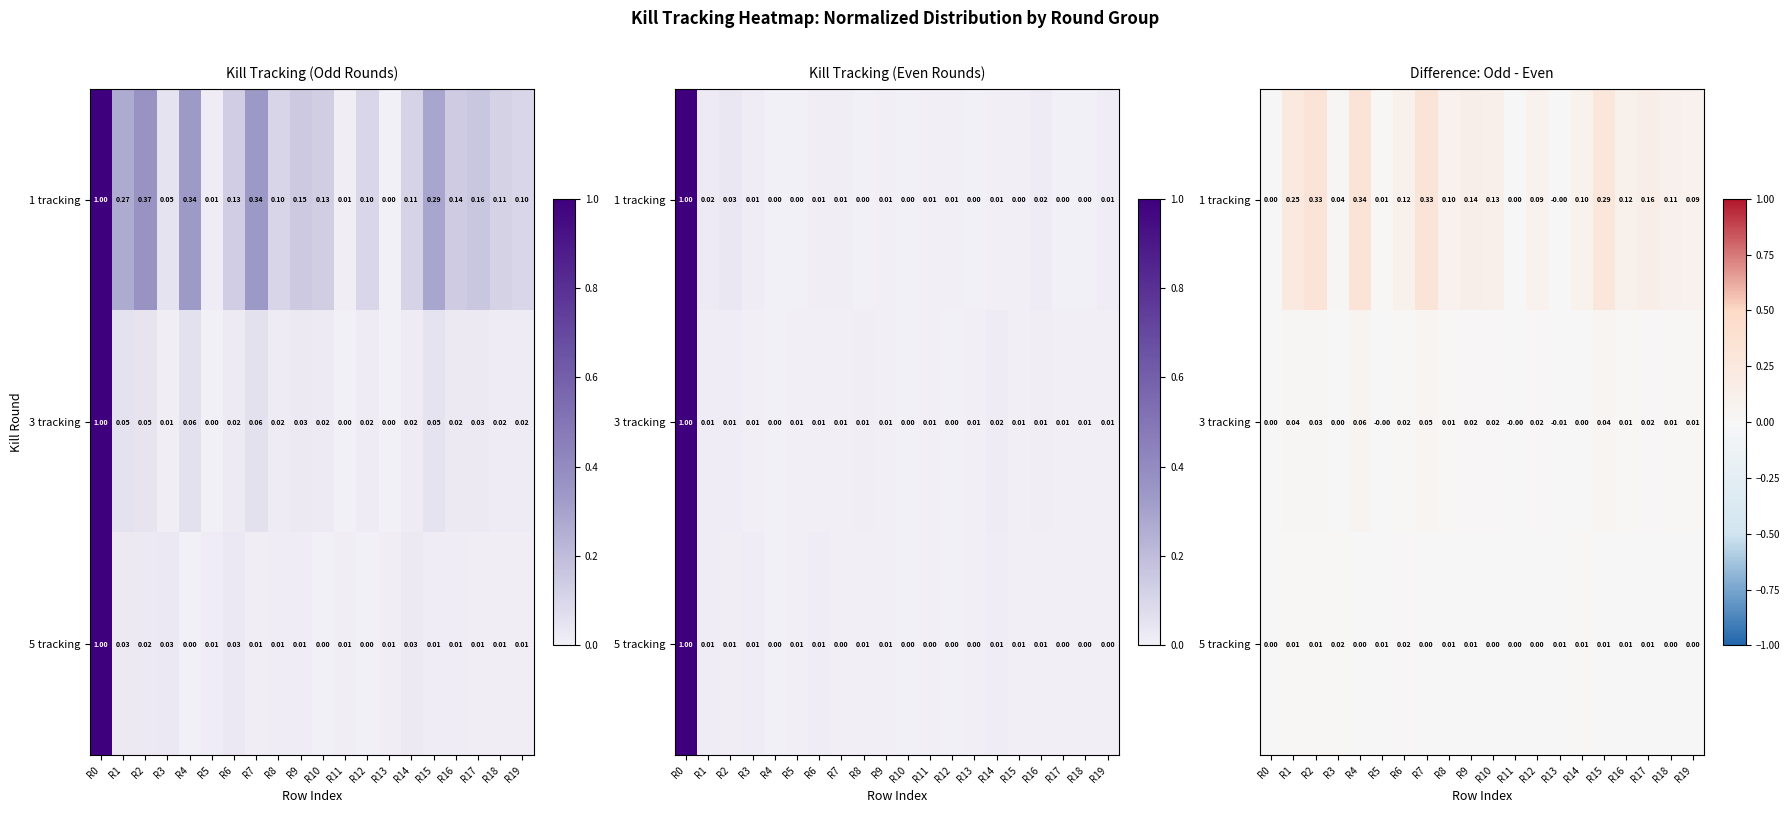

Is it true that 1 tracking equals 0.0 at R11?

True